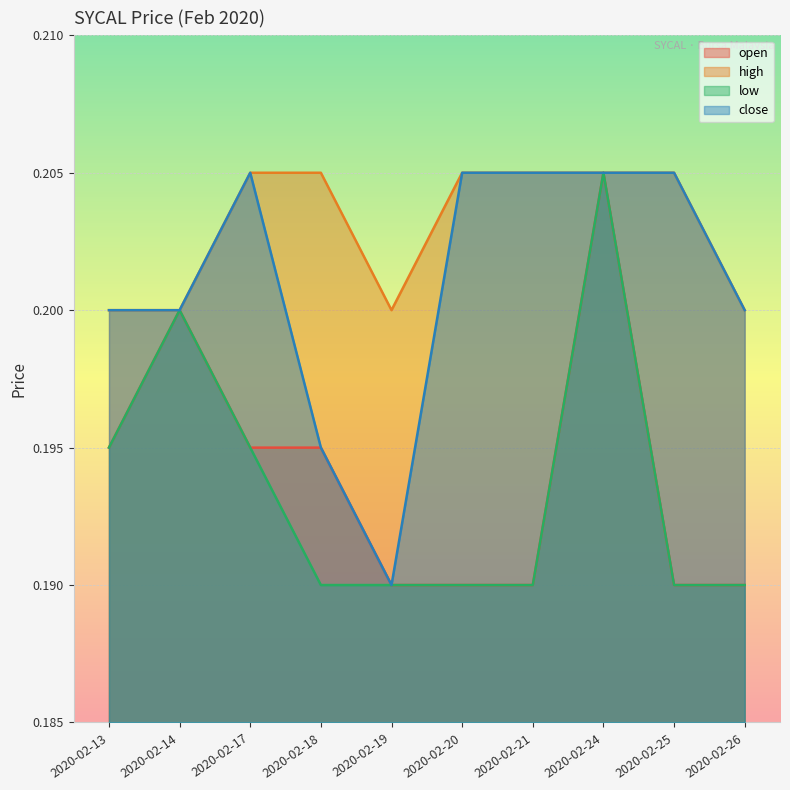

True or false: close and high intersect in this chart.

False